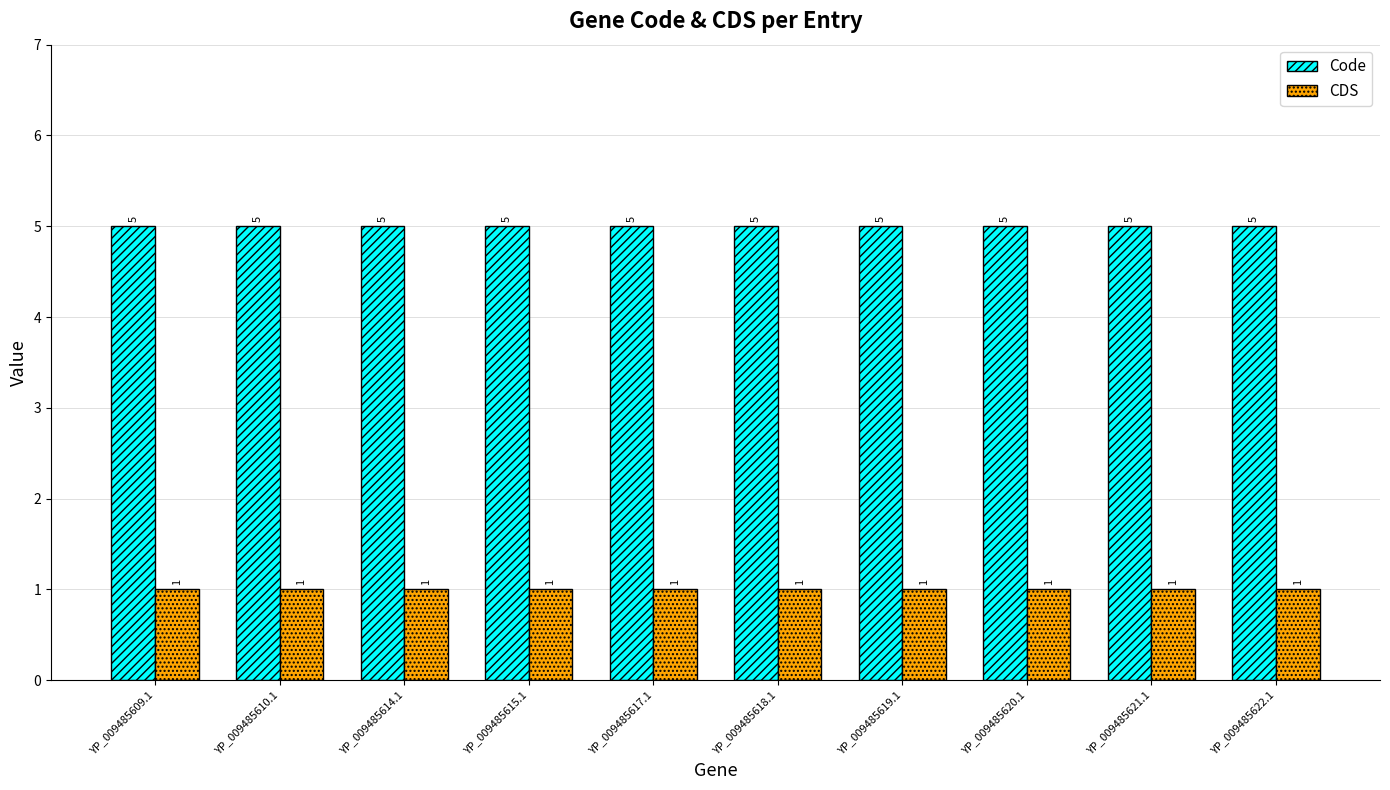

How many bars are there in total?

20